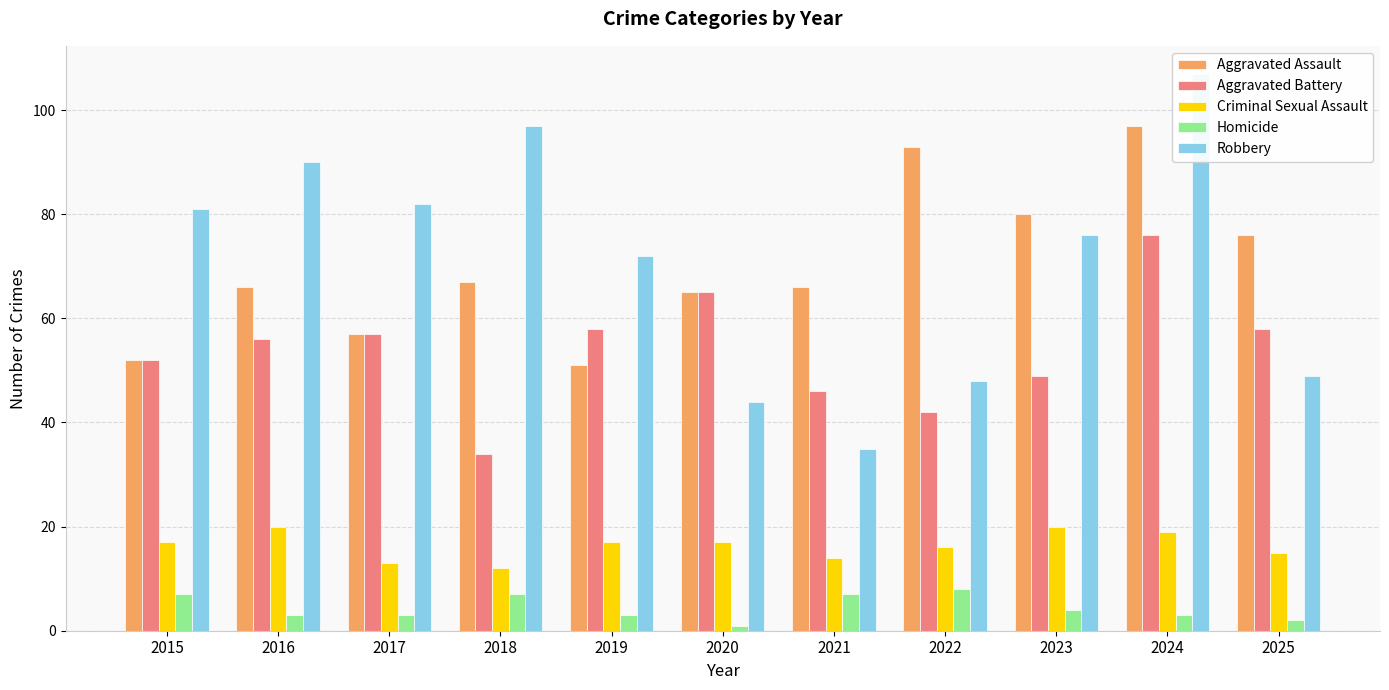

List the labels in order of Robbery value, smallest first.

2021, 2020, 2022, 2025, 2019, 2023, 2015, 2017, 2016, 2018, 2024